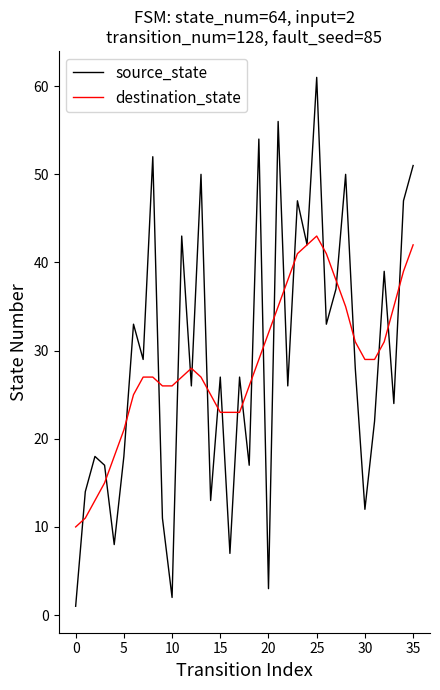

What is the maximum value shown in the chart?

61